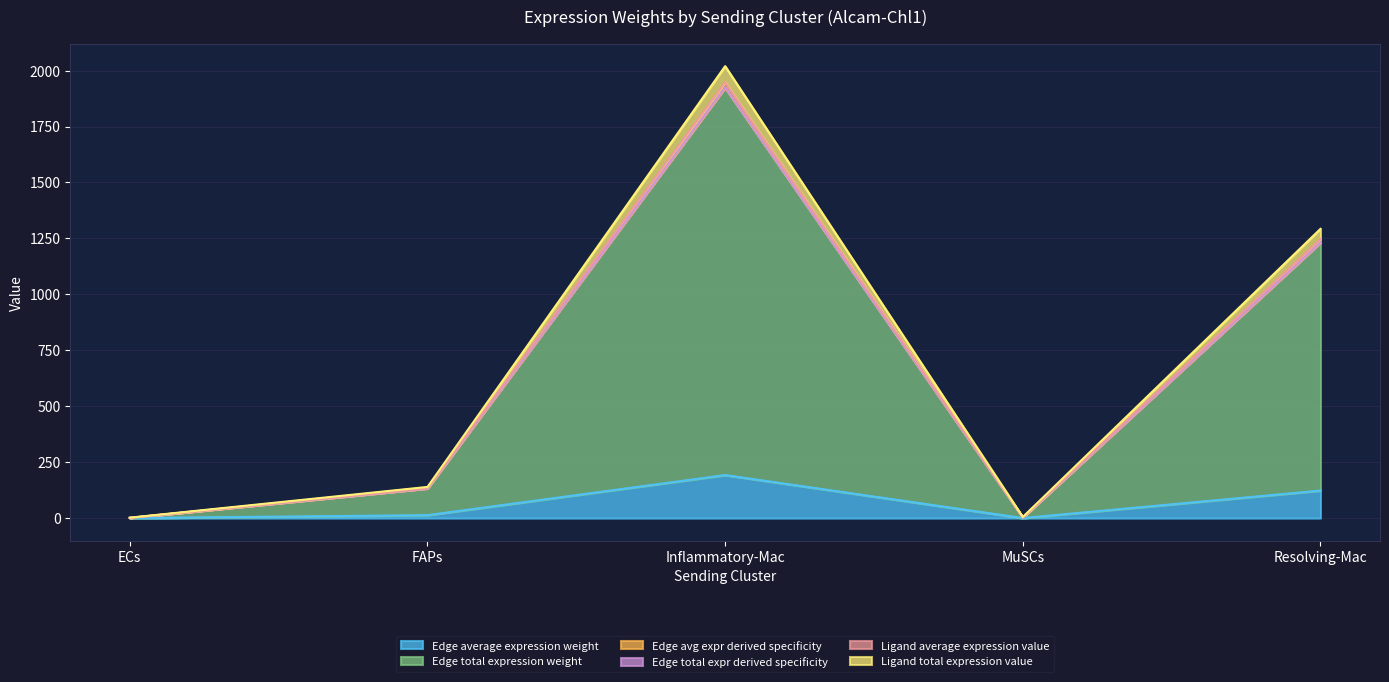

Between ECs and Inflammatory-Mac, which is larger?

Inflammatory-Mac